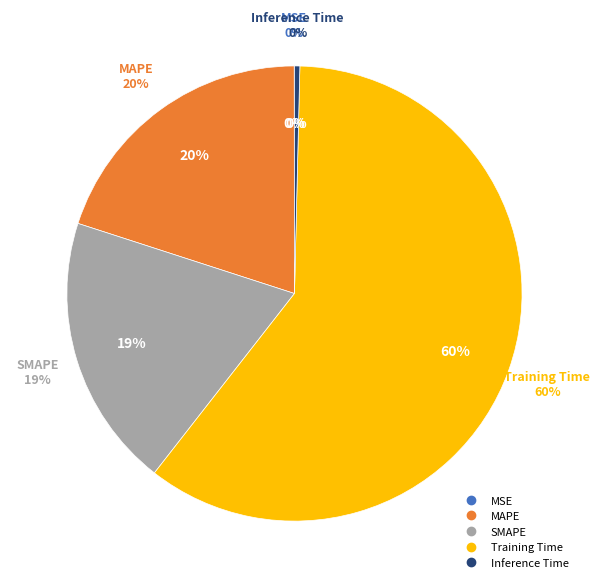

What is the change in value from MSE to SMAPE?

+0.1